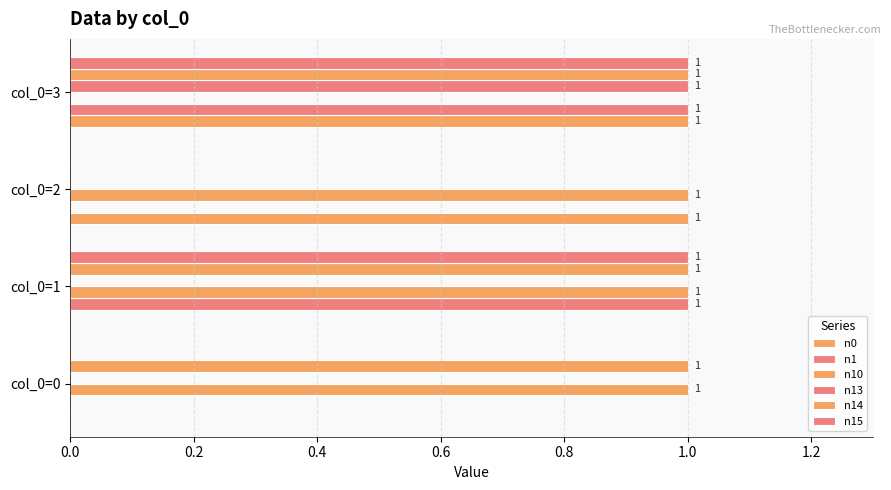

How many distinct data groups are displayed?

6